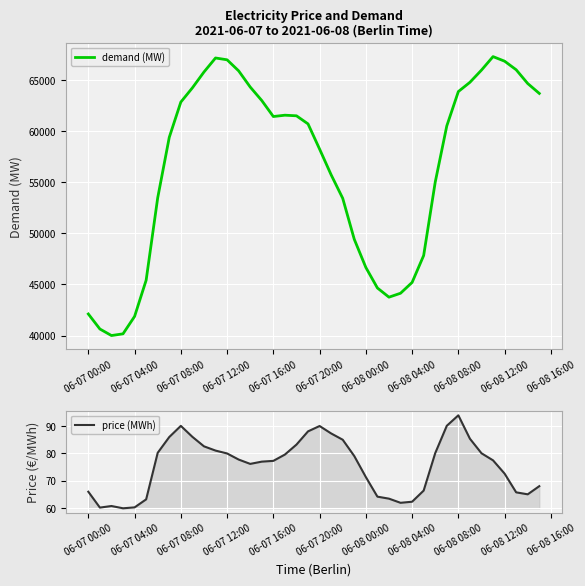

Reading left to right, list all the values displayed in this chart.

demand (MW): 42114.0	40645.0	40005.2	40173.0	41875.0	45417.0	53479.5	59399.2	62848.5	64240.2	65789.0	67161.8	66983.5	65900.5	64320.2	62997.2	61433.5	61563.5	61504.2	60711.8	58247.5	55728.0	53431.8	49422.0	46668.5	44659.0	43758.8	44144.0	45202.0	47835.0	55014.2	60512.2	63876.2	64781.2	65974.5	67295.5	66847.8	66009.8	64661.8	63694.2
price (MWh): 66.0	60.2	60.8	60.0	60.3	63.2	80.2	85.9	90.0	86.0	82.5	81.0	80.0	77.7	76.2	77.0	77.2	79.5	83.2	88.0	90.0	87.2	85.0	79.0	71.3	64.2	63.5	62.0	62.4	66.4	80.1	90.0	93.8	85.3	80.0	77.4	72.6	65.8	65.1	68.0